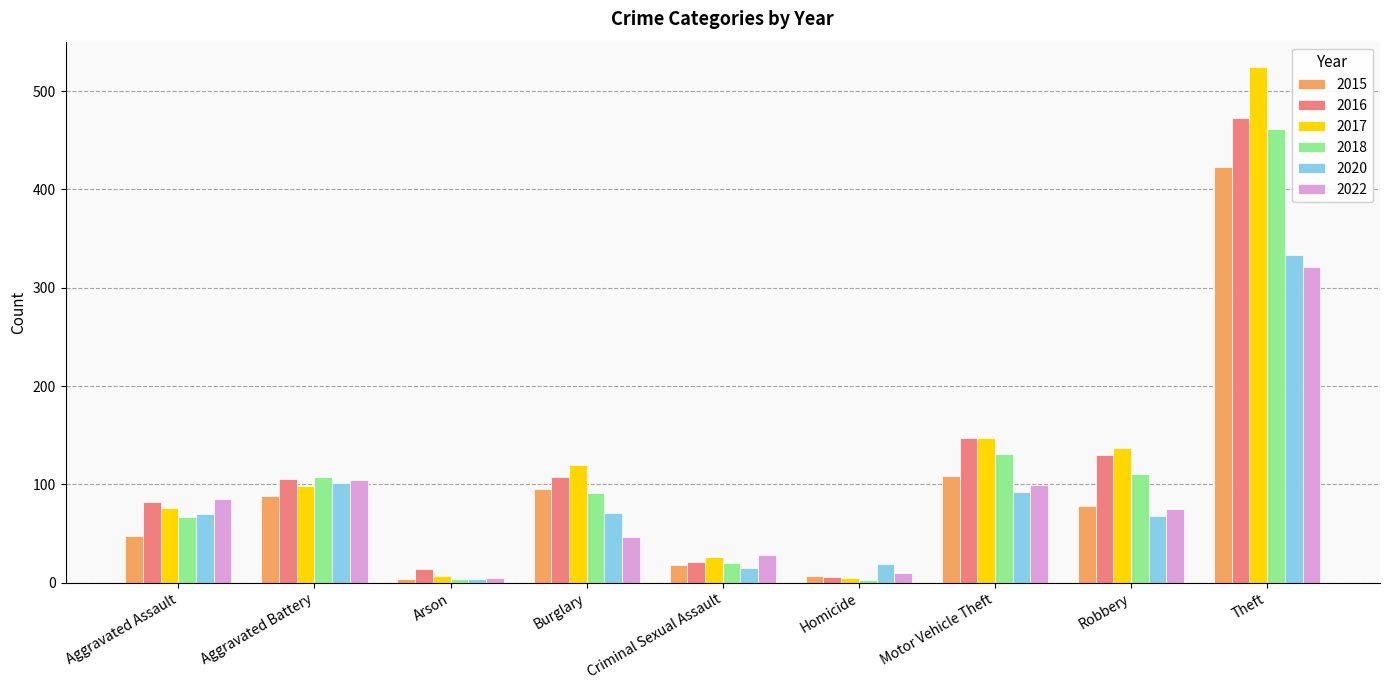

Between Aggravated Assault and Theft, which series saw the biggest shift?

2017